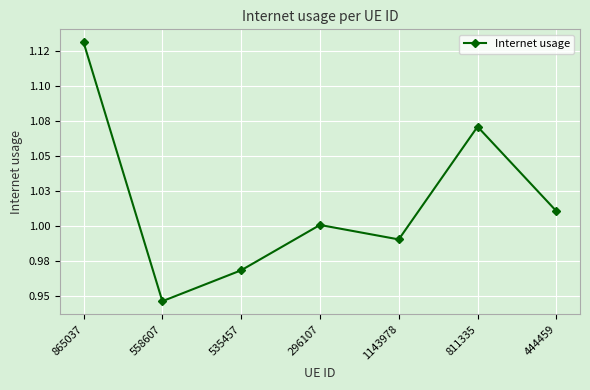

What is the difference between the maximum and minimum values?

0.2